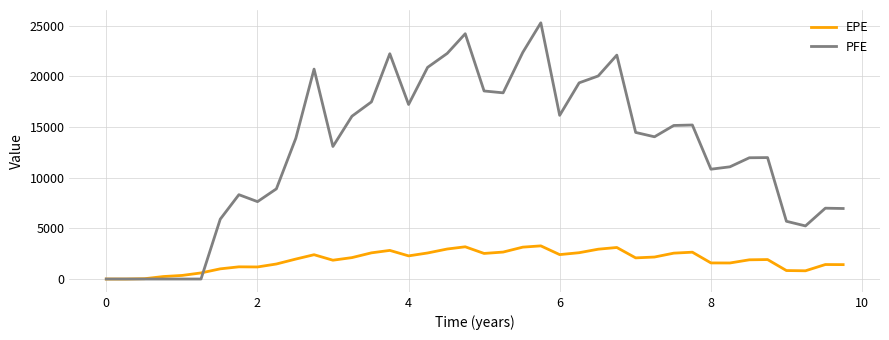

What is the greatest value displayed?

25267.7